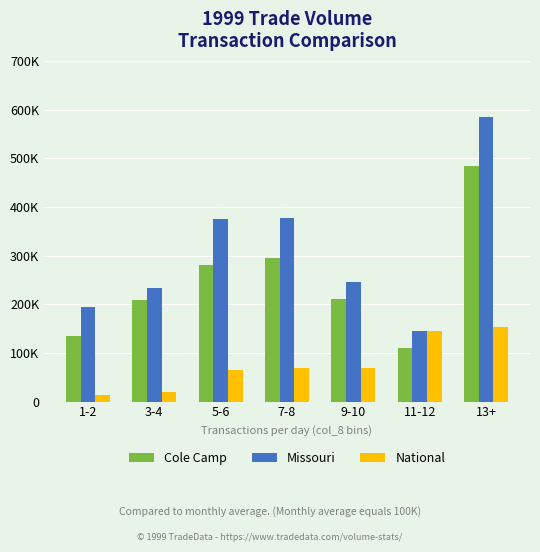

What is the sum of all Cole Camp values?

1724000